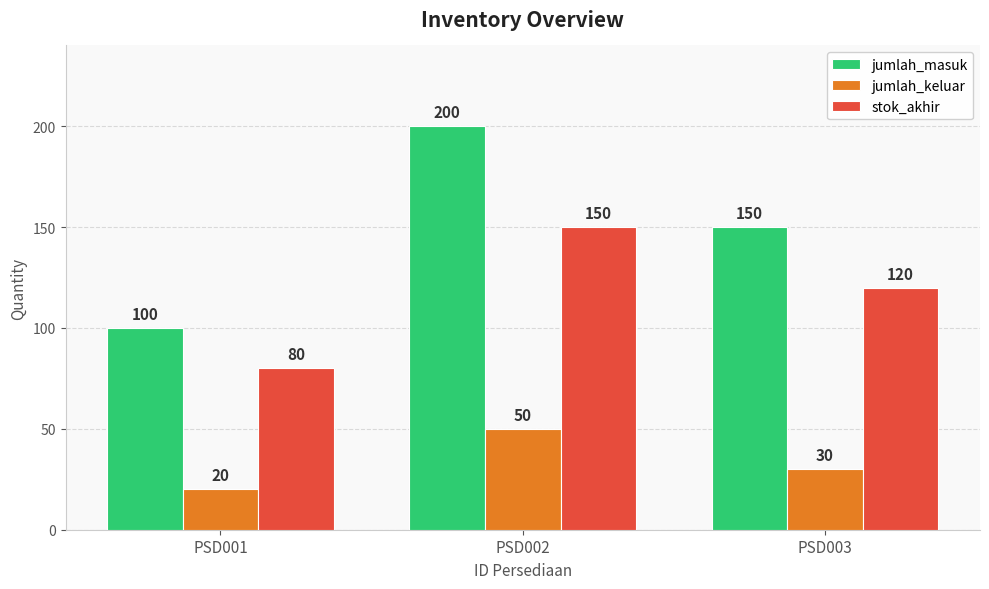

What is the maximum value shown in the chart?

200